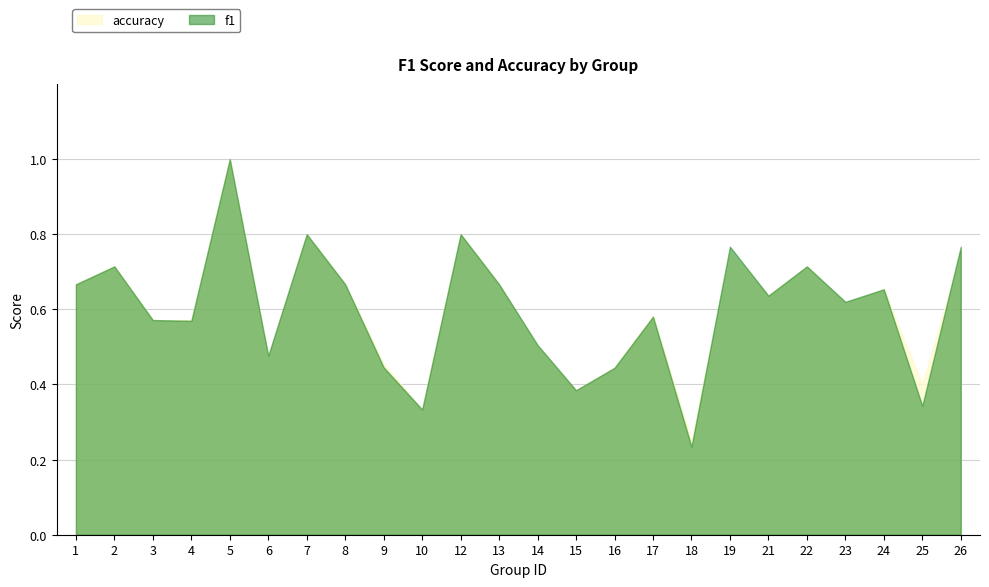

Is it true that f1 equals 0.3 at 4?

False